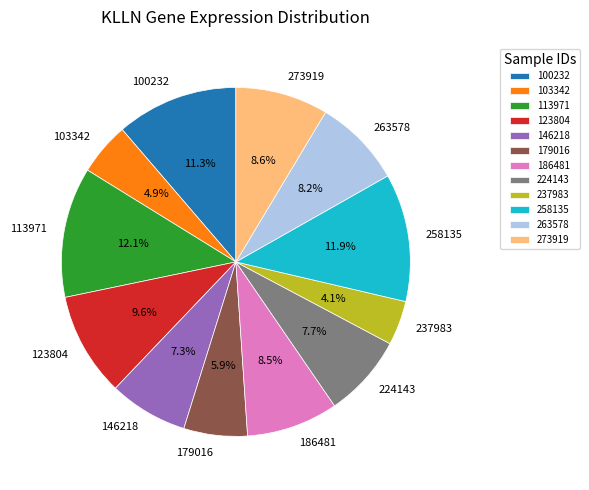

To the nearest percent, what is the average slice percentage?

8%